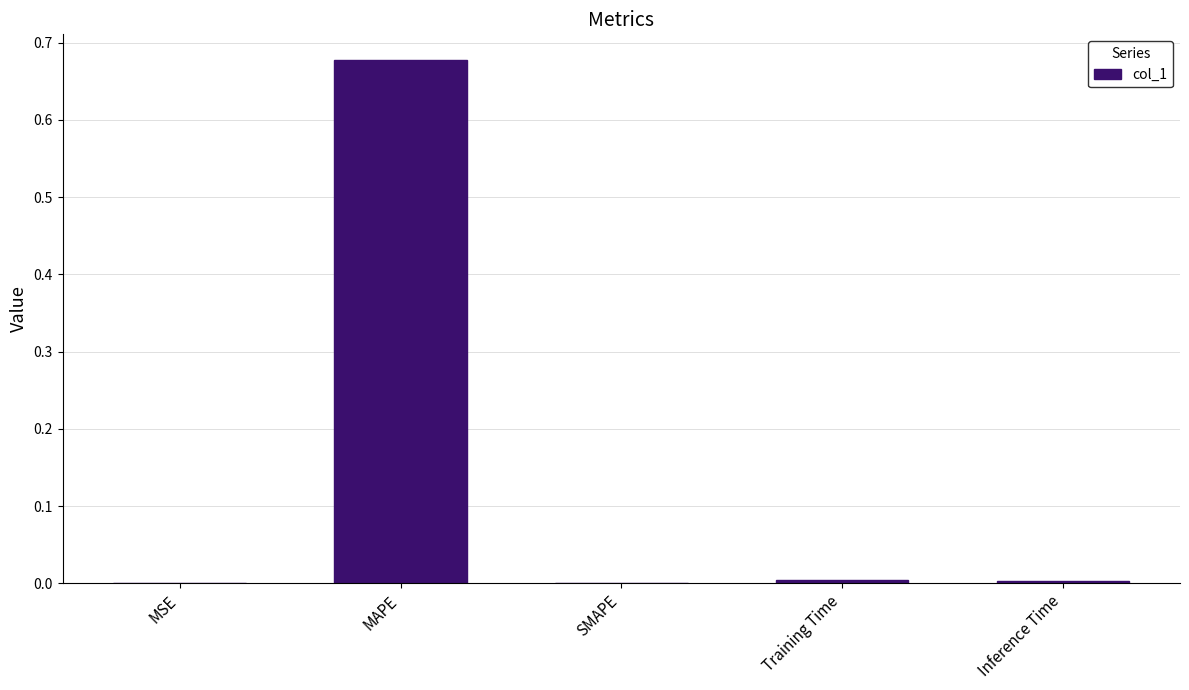

Is it true that the value at SMAPE is 0.0?

True